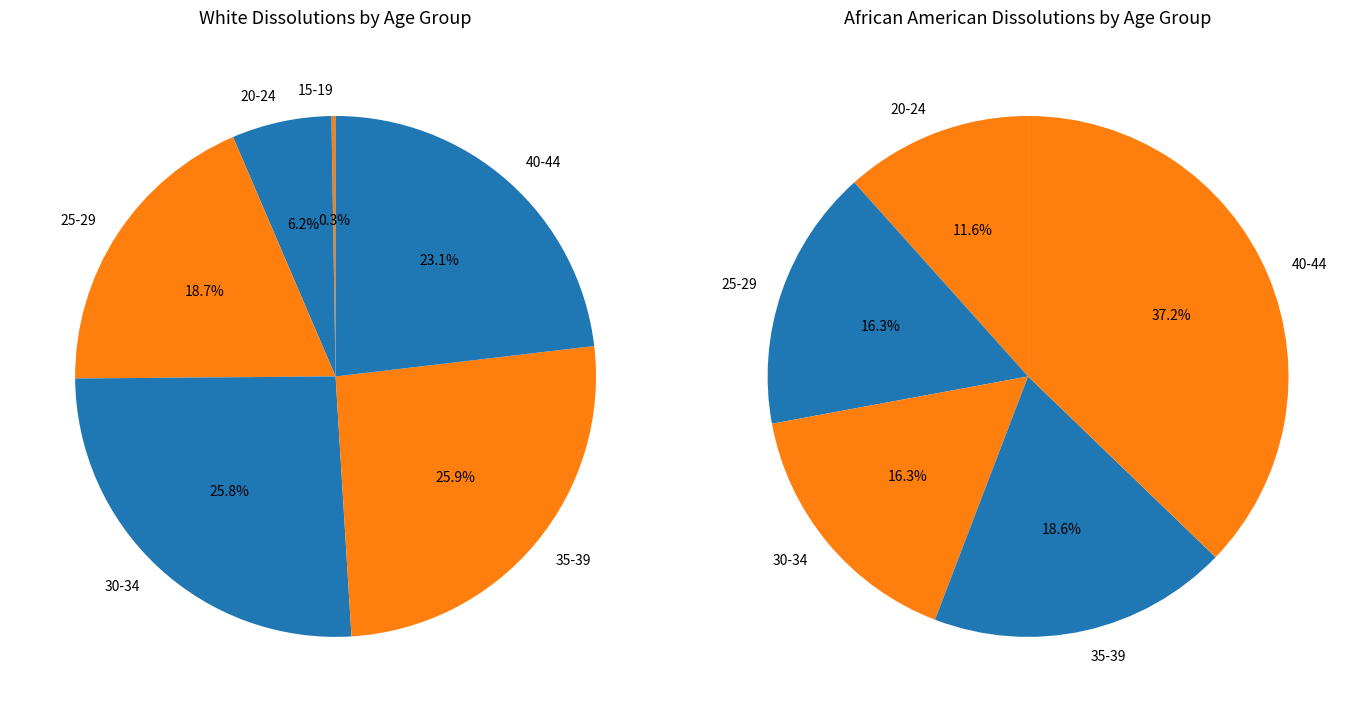

What portion of the pie excludes 40-44?

76.9%